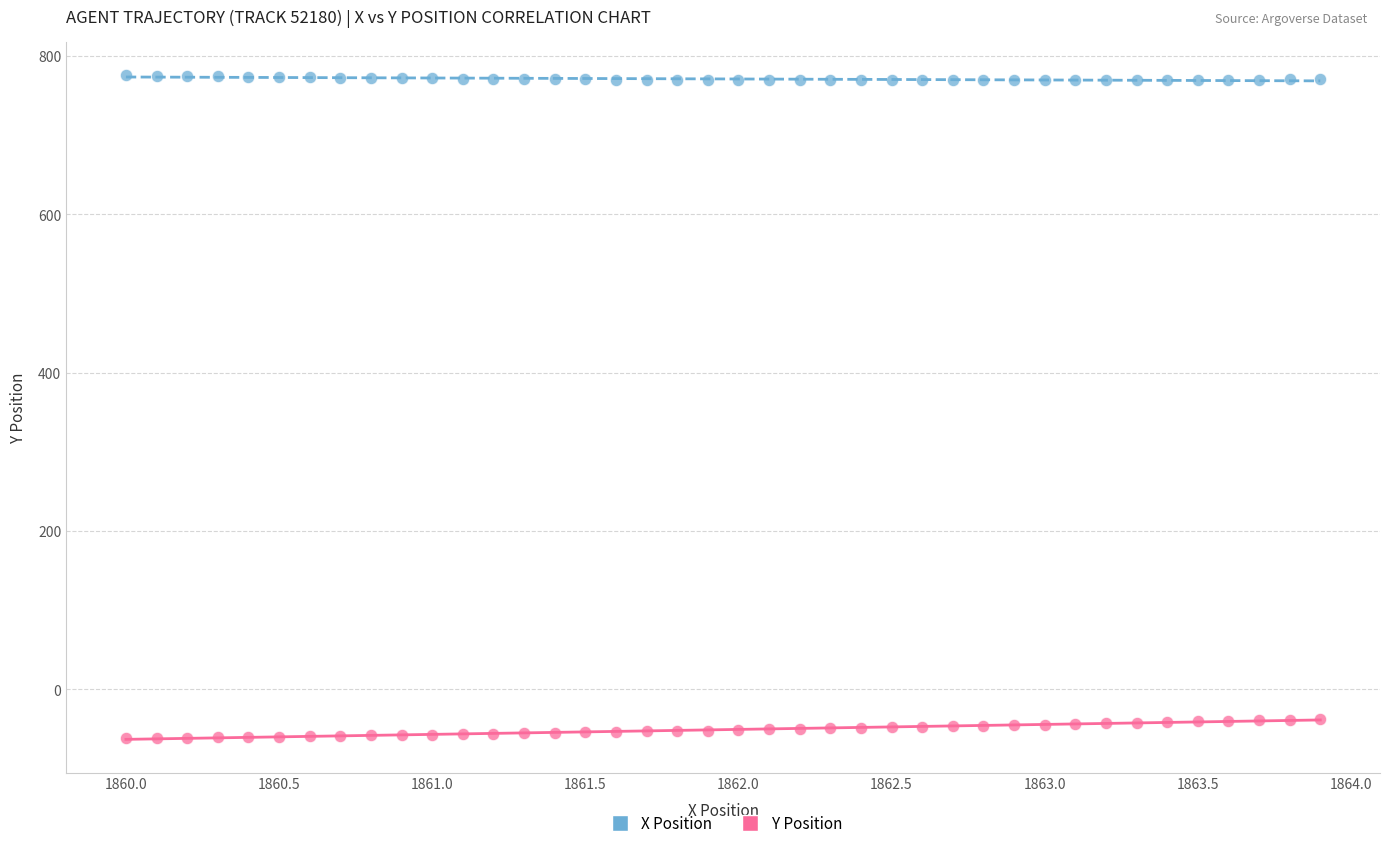

Which series contains the lowest Y value?

Y Position